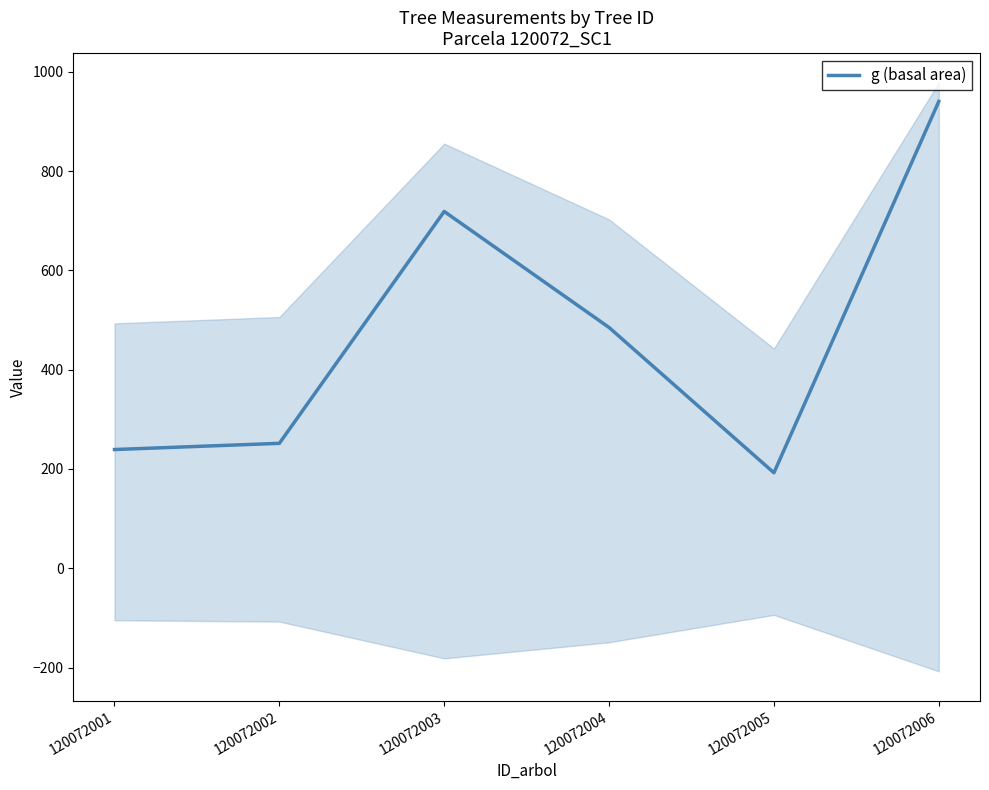

Which label corresponds to the largest value in the chart?

120072006